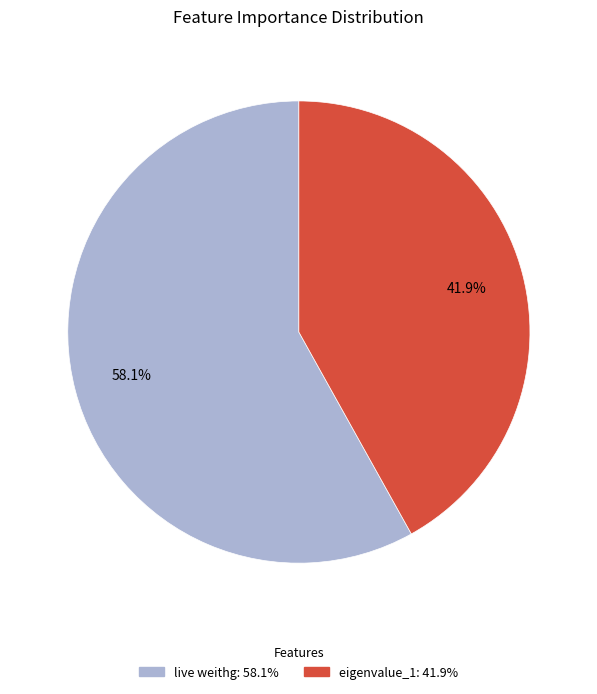

To the nearest percent, what is the difference between the largest and smallest slice percentages?

16%